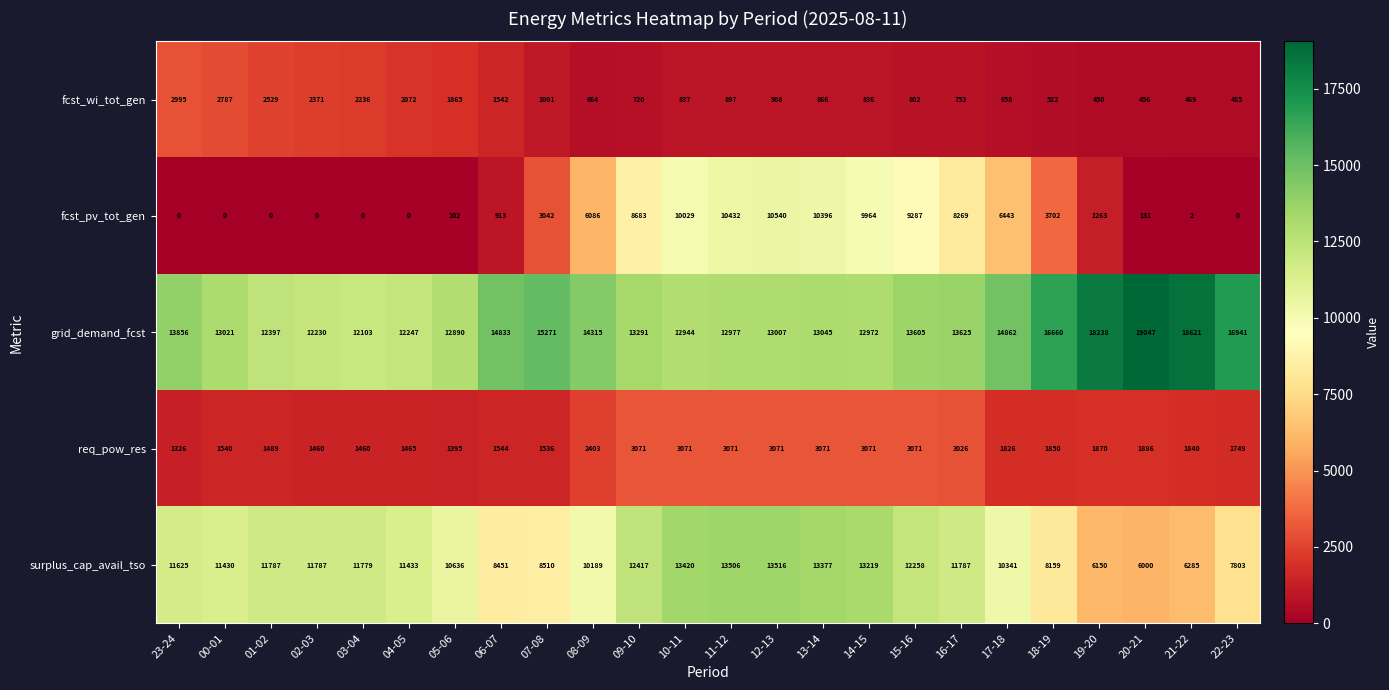

Is it true that fcst_pv_tot_gen equals 8269 at 16-17?

True